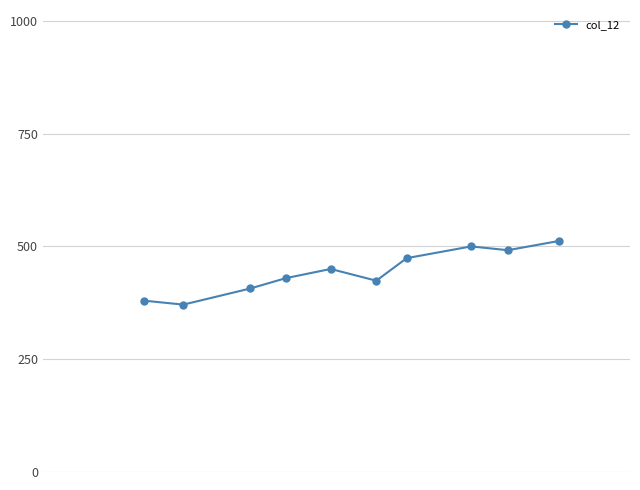

What is the greatest value displayed?

512.0